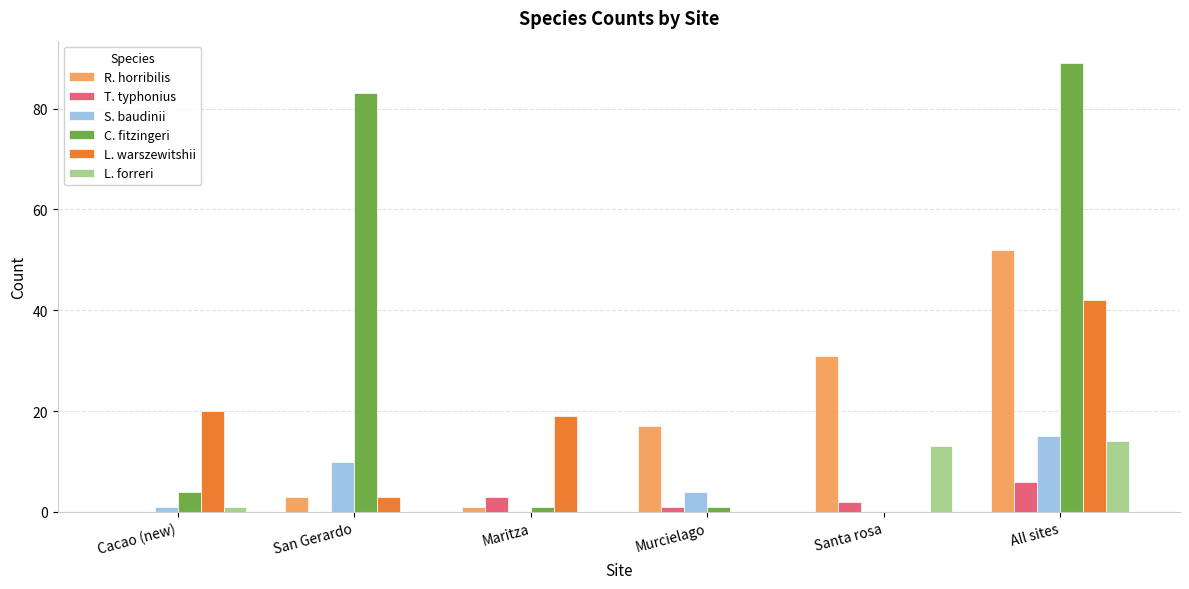

How many categories are shown in the chart?

6